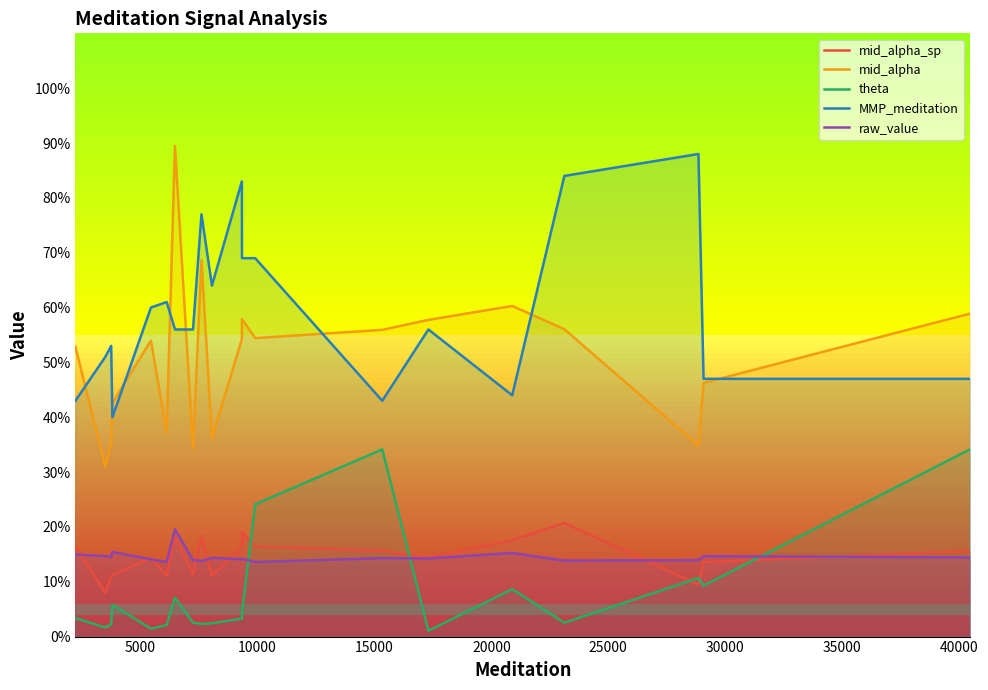

Which series has the largest total across all categories?

MMP_meditation